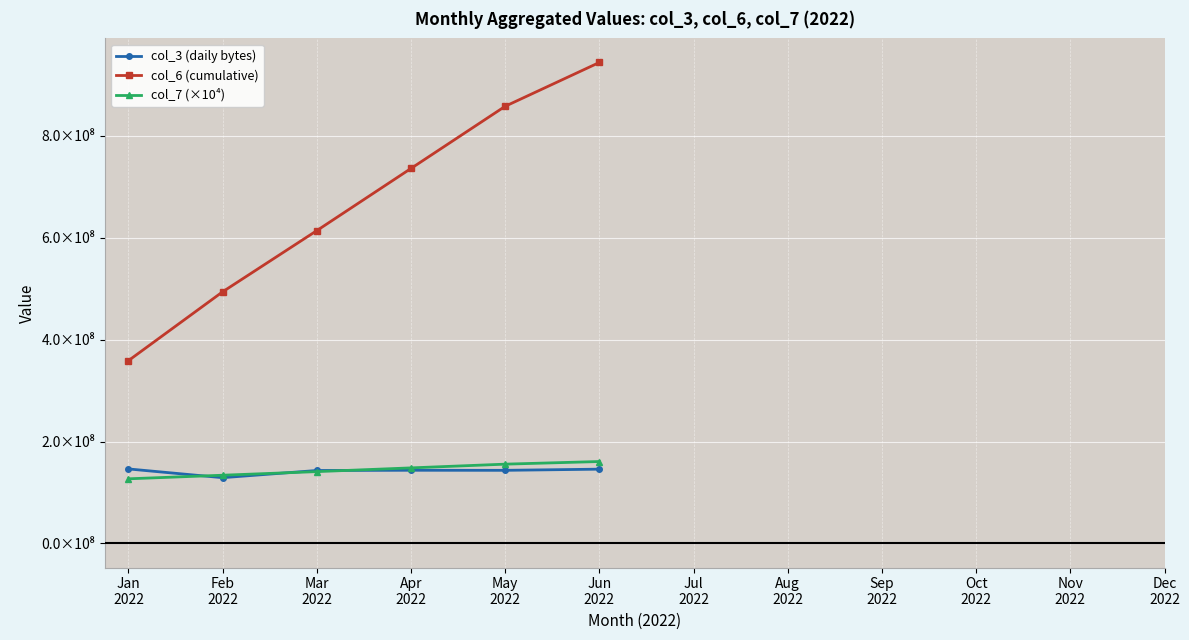

At which category does the chart reach its peak across all series?

Jun
2022